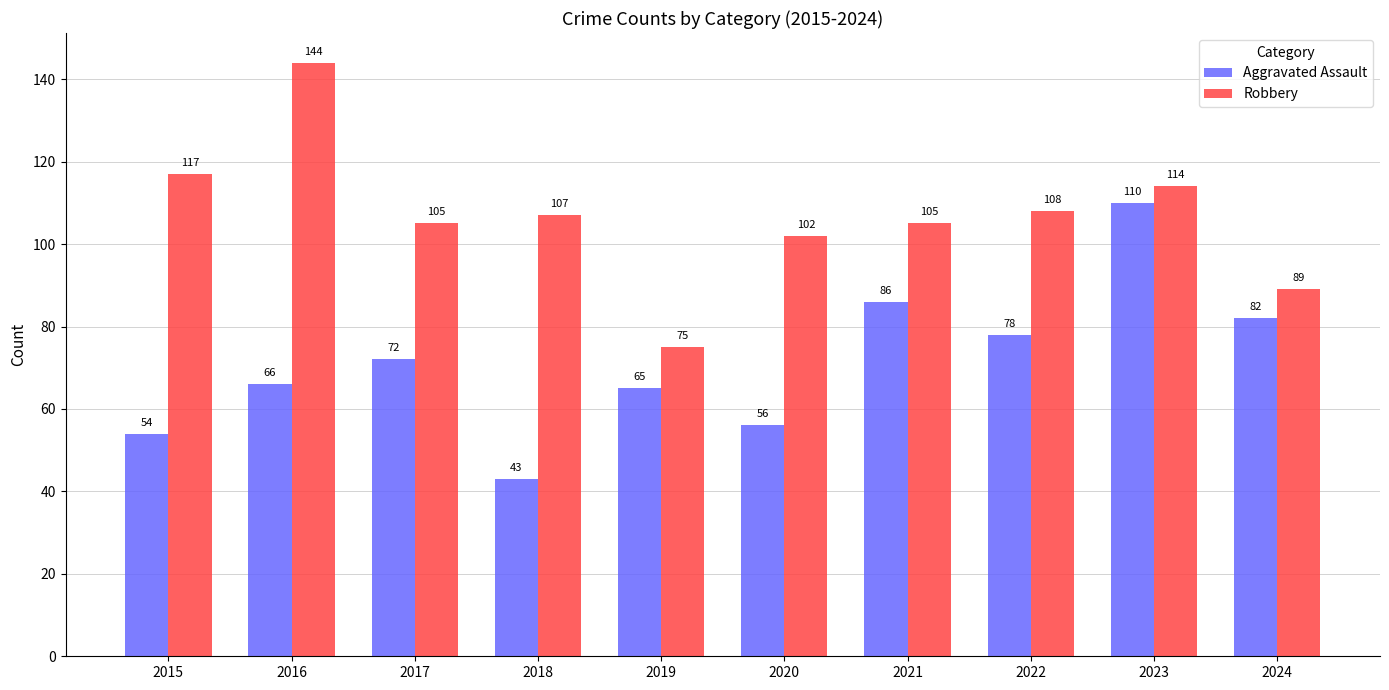

What are all the series names shown in the legend?

Aggravated Assault, Robbery